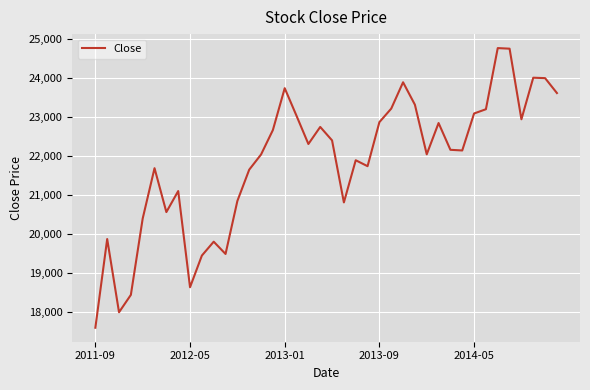

What is the greatest value displayed?

24756.8